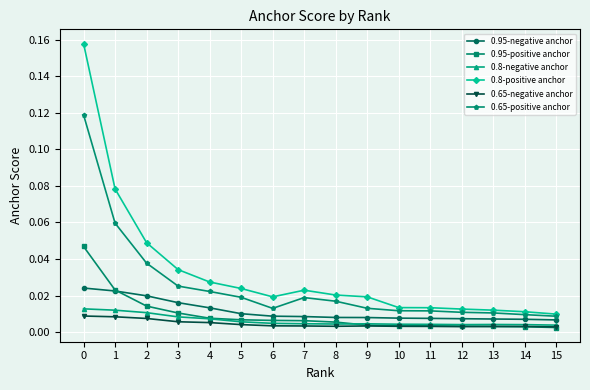

What are all the series names shown in the legend?

0.95-negative anchor, 0.95-positive anchor, 0.8-negative anchor, 0.8-positive anchor, 0.65-negative anchor, 0.65-positive anchor